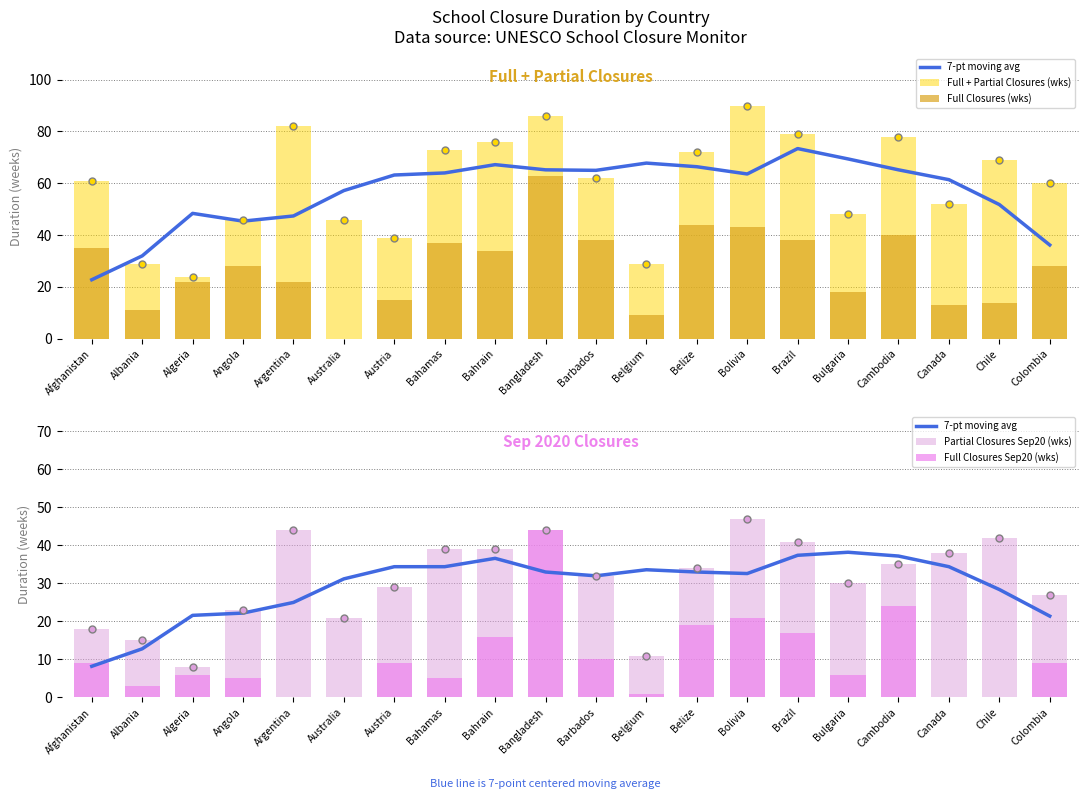

Which category has the lowest value in the Partial Closures Sep20 (wks) series?

Algeria